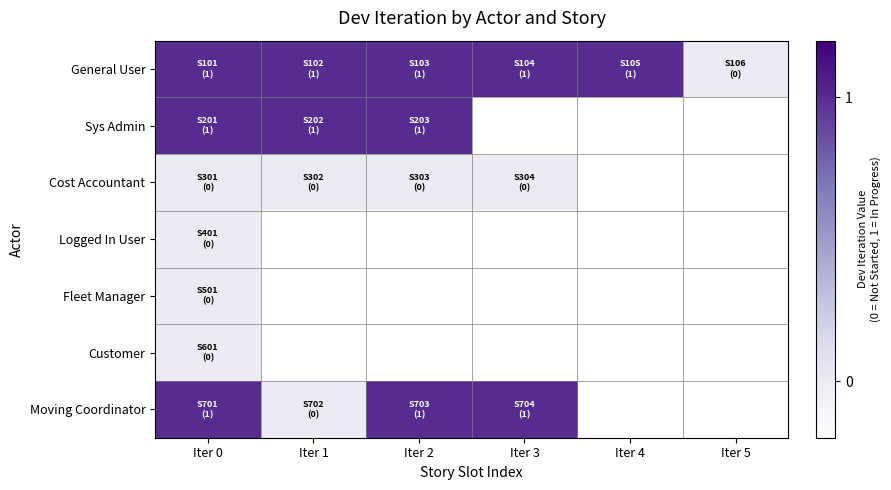

At which label does Sys Admin reach its peak?

Iter 0